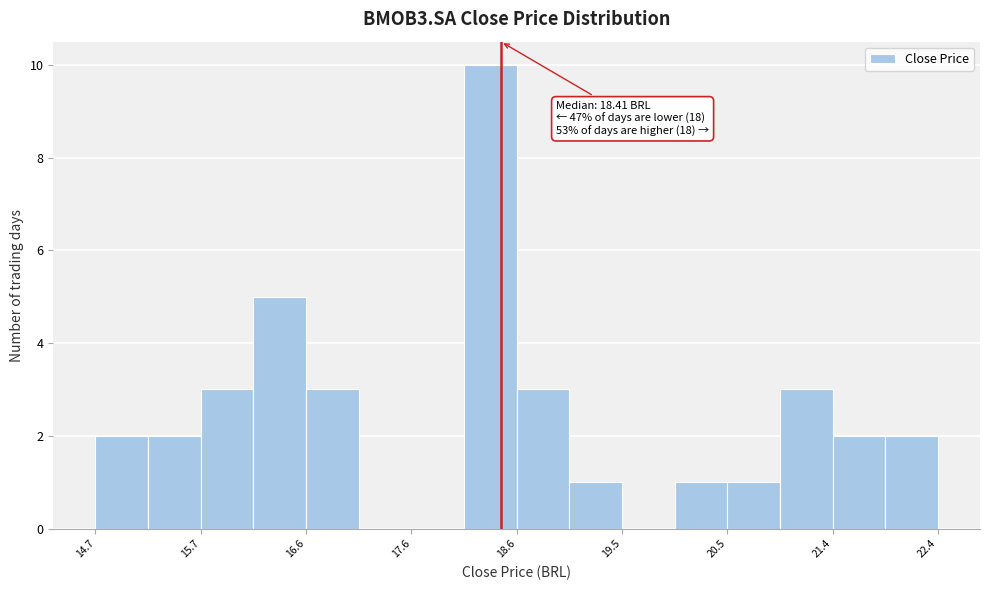

Which range on the x-axis has the tallest bar?

18.1 to 18.6